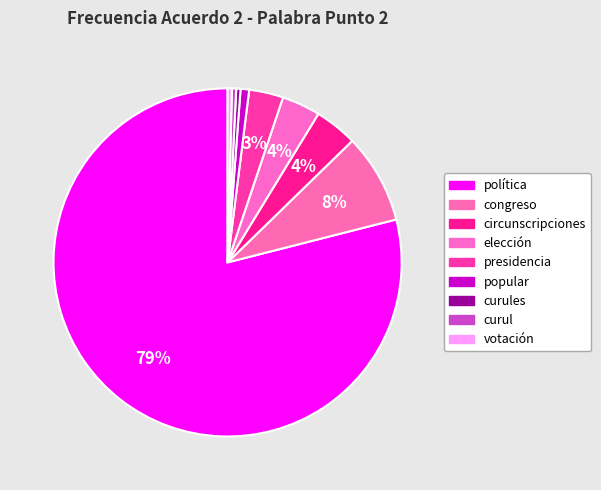

To the nearest percent, what is the difference between the curules and política slice percentages?

79%